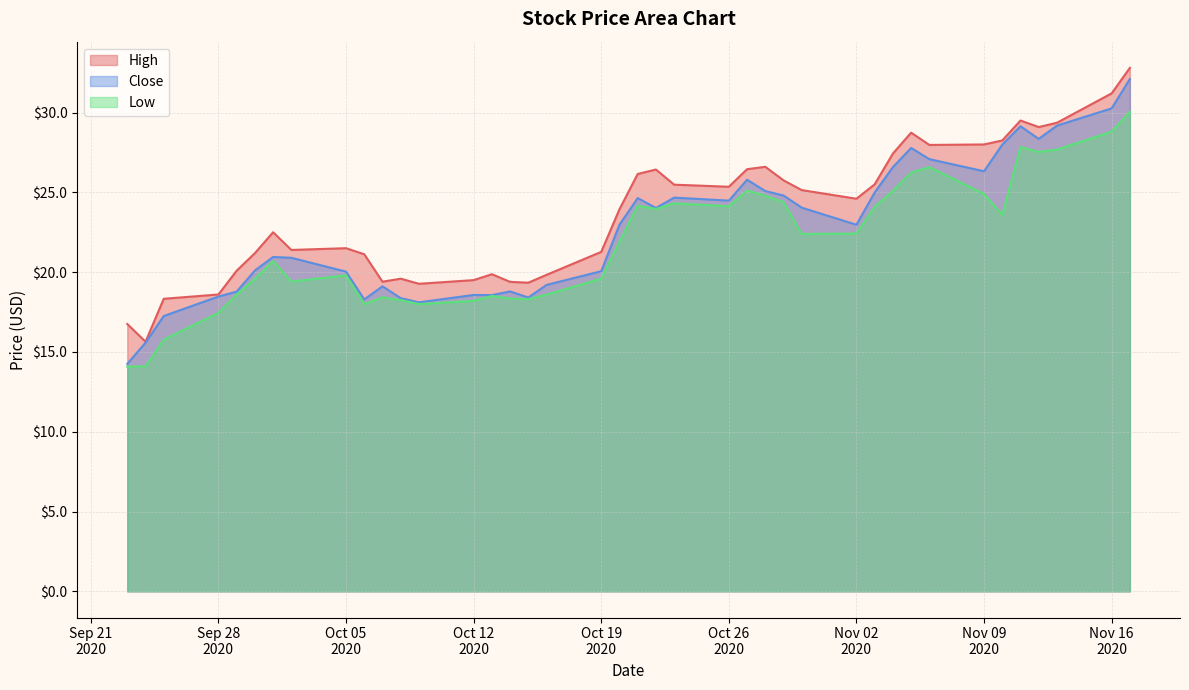

How many lines are shown in the chart?

3